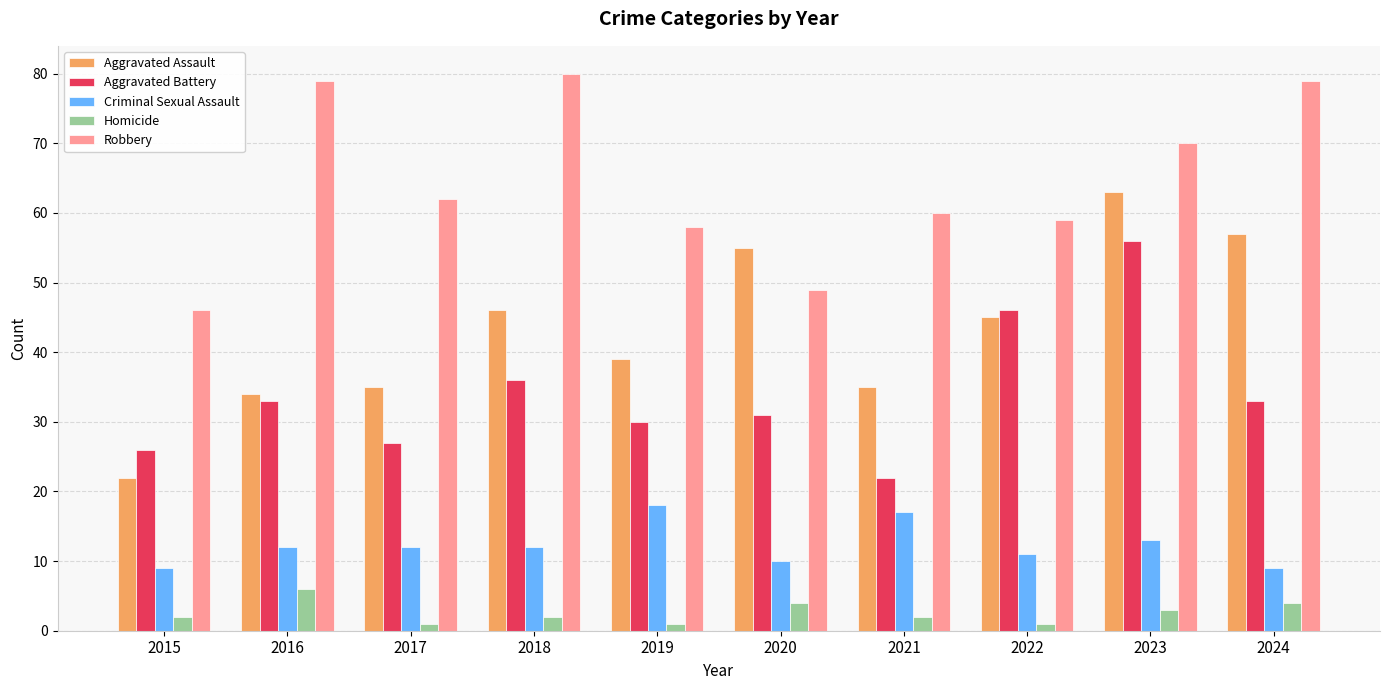

What is the difference between the highest and lowest values at 2018?

78